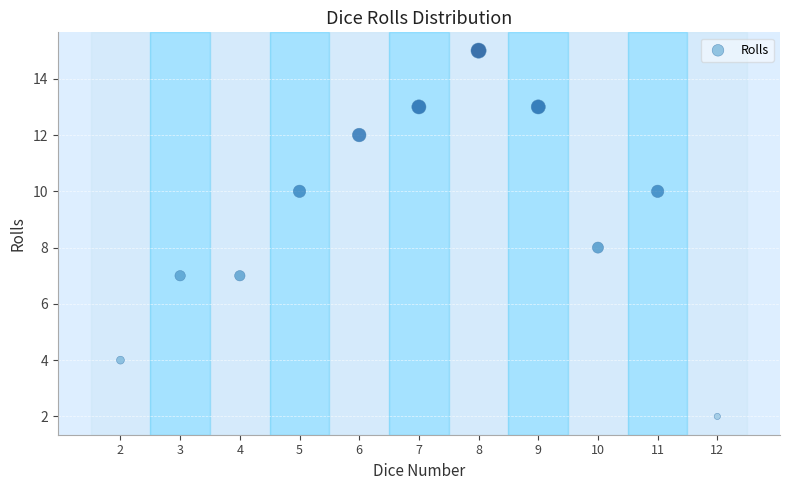

What is the average Y value?

9